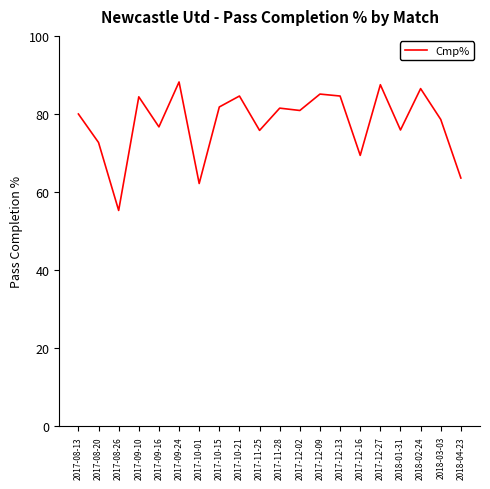

Approximately how many times larger is the value at 2017-12-16 compared to 2018-01-31?

0.9